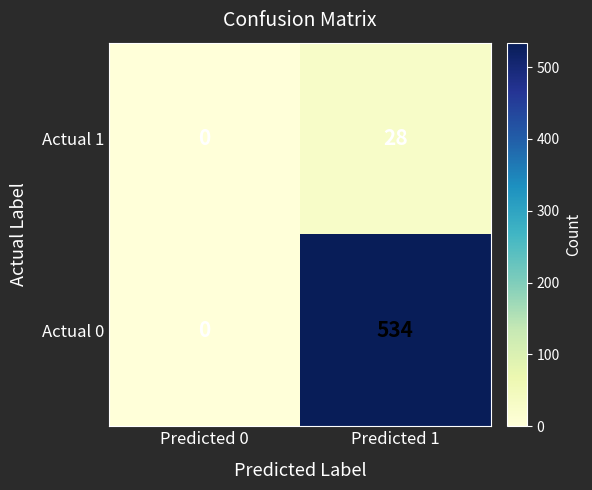

Count the number of data series in this chart.

2